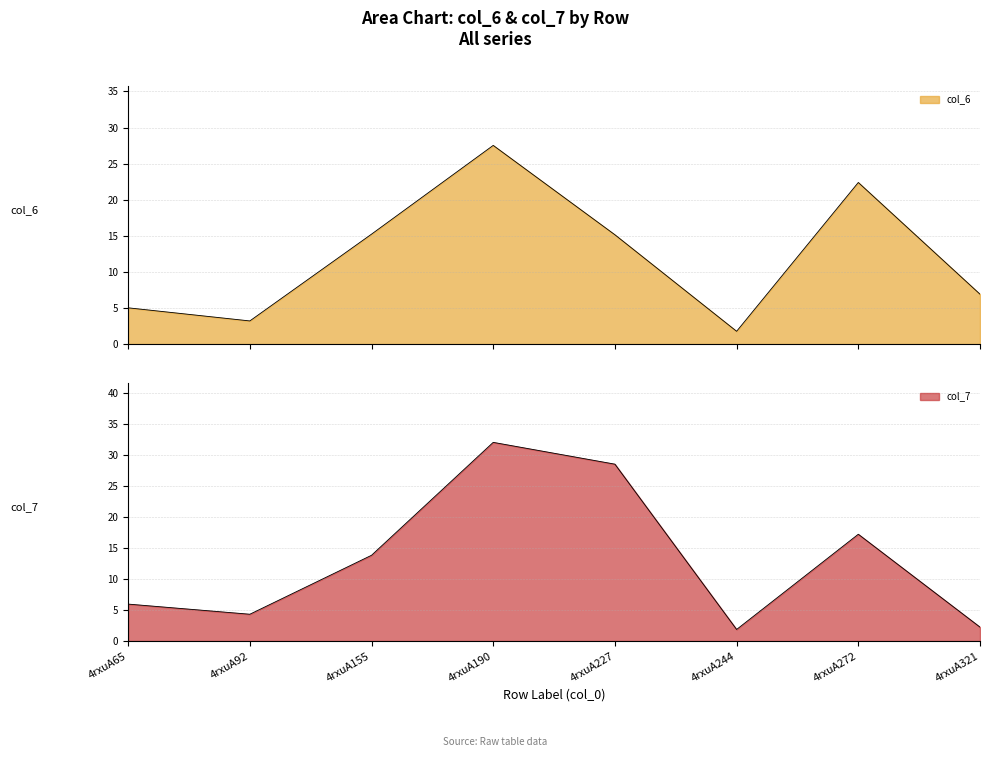

In col_6, how many points are lower than both neighbors (excluding endpoints)?

2